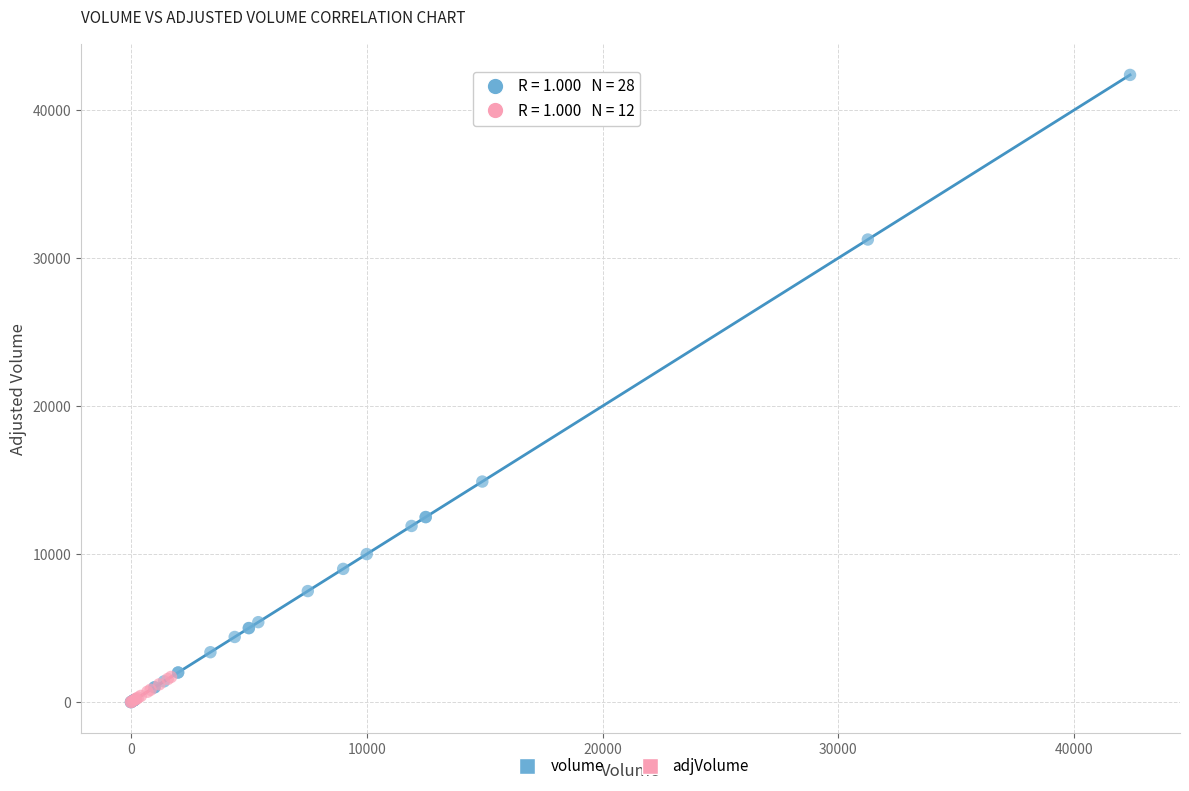

Which series has the largest Y range (max minus min)?

volume